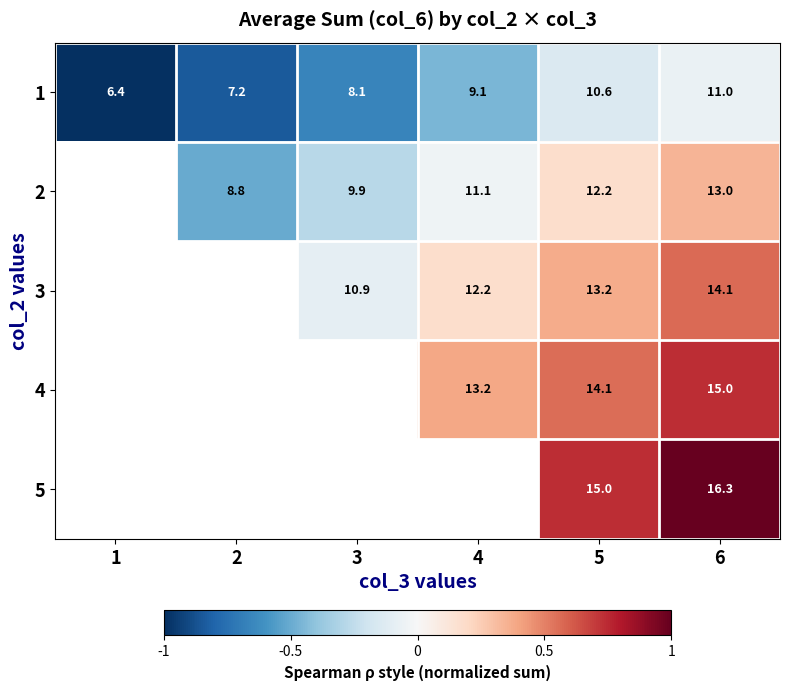

At how many categories does at least one series exceed 0?

3